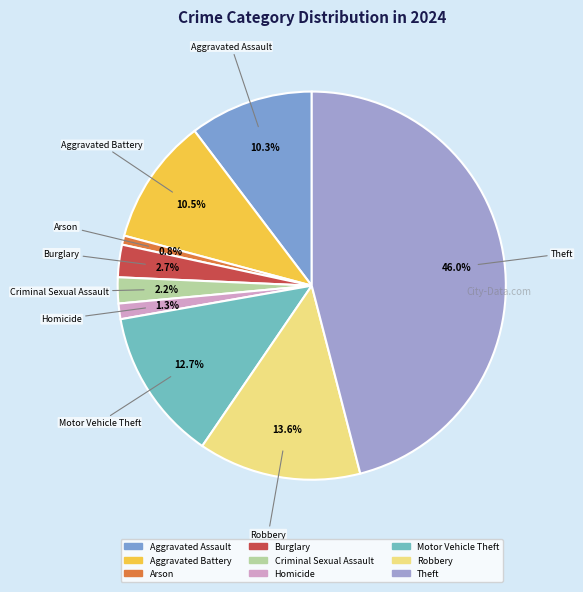

What portion of the pie excludes Burglary?

97.3%